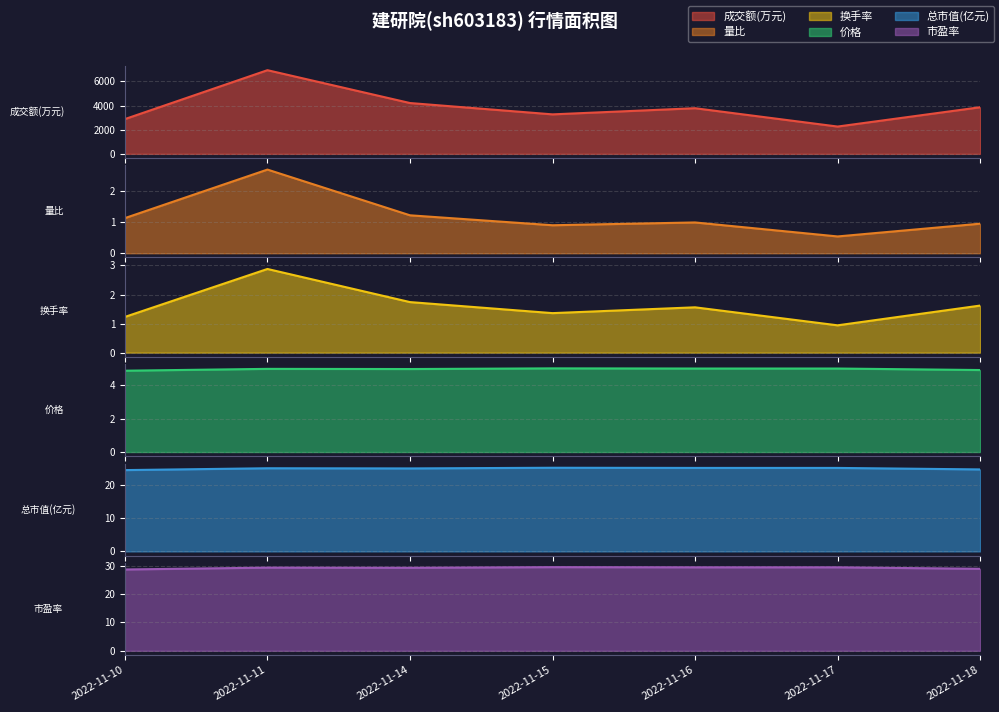

List the labels in order of 成交额(万元) value, largest first.

2022-11-11, 2022-11-14, 2022-11-18, 2022-11-16, 2022-11-15, 2022-11-10, 2022-11-17